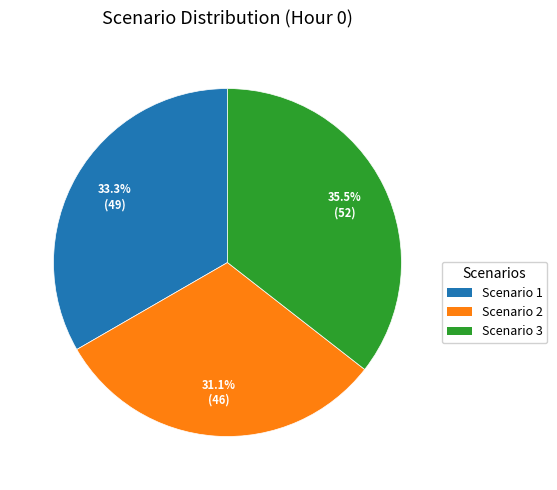

True or false: Scenario 2 accounts for 31% of the total.

True